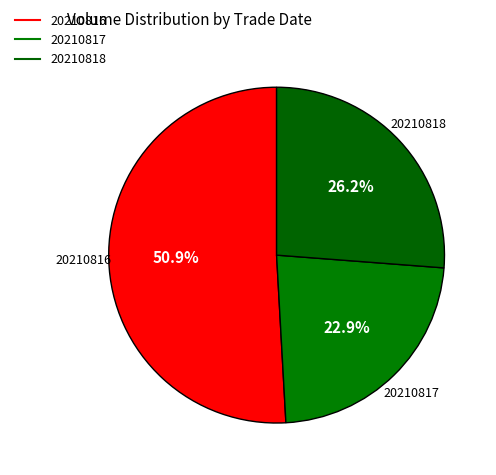

Count the number of slices in the pie.

3